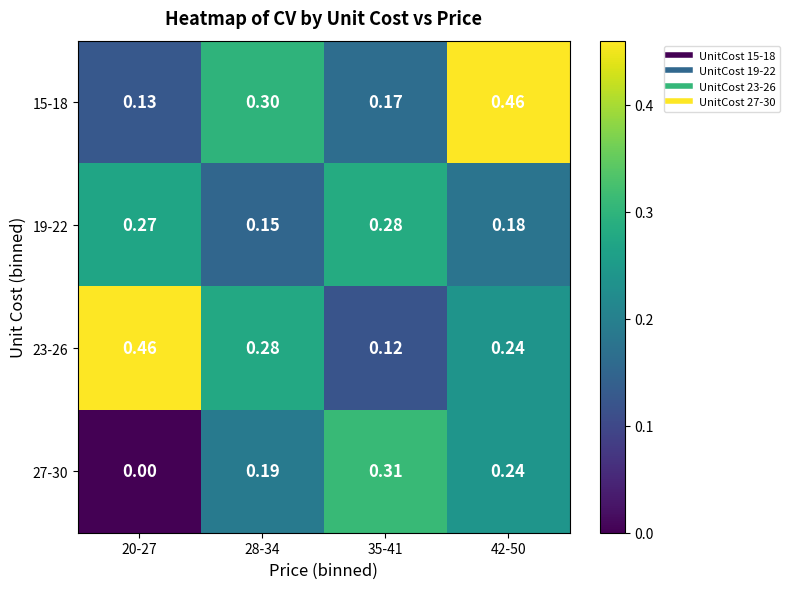

Is the value of 27-30 at 28-34 greater than the value of 23-26 at 20-27?

No